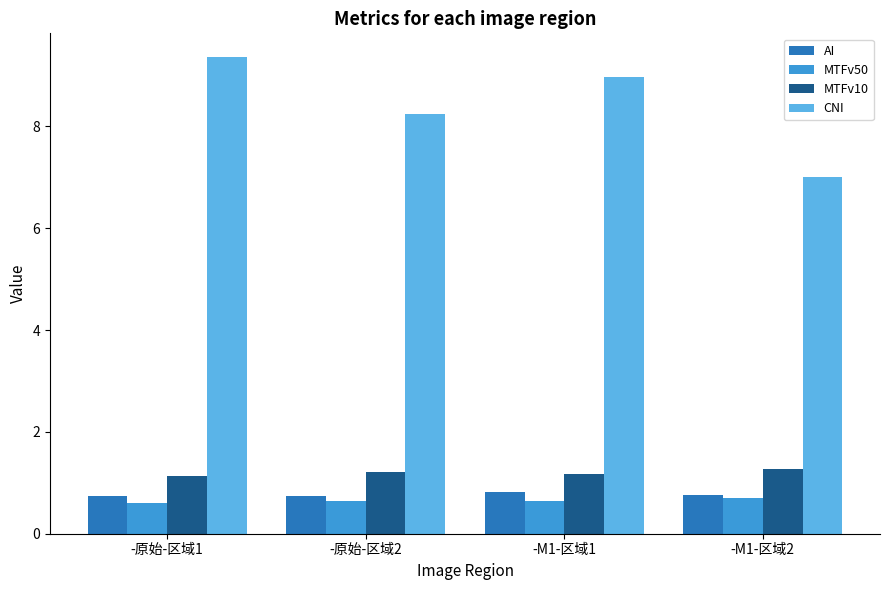

What is the maximum value for MTFv10?

1.3